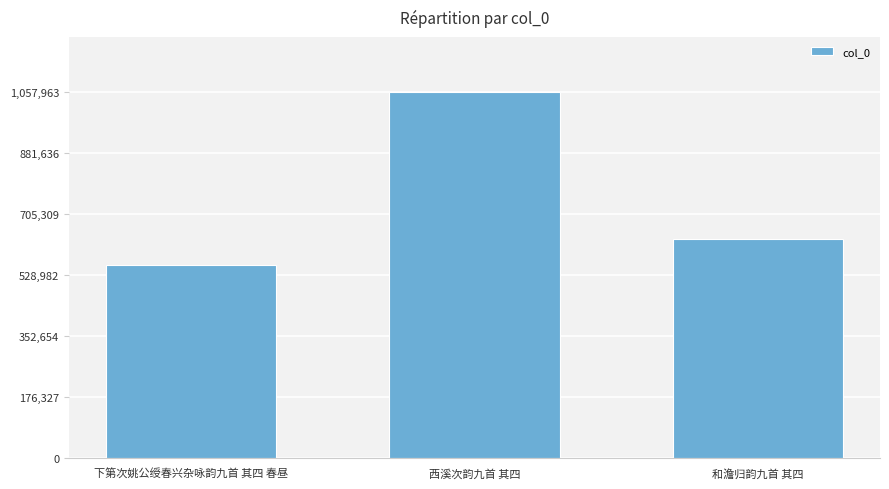

What is the label of the 1st bar from the right?

和澹归韵九首 其四